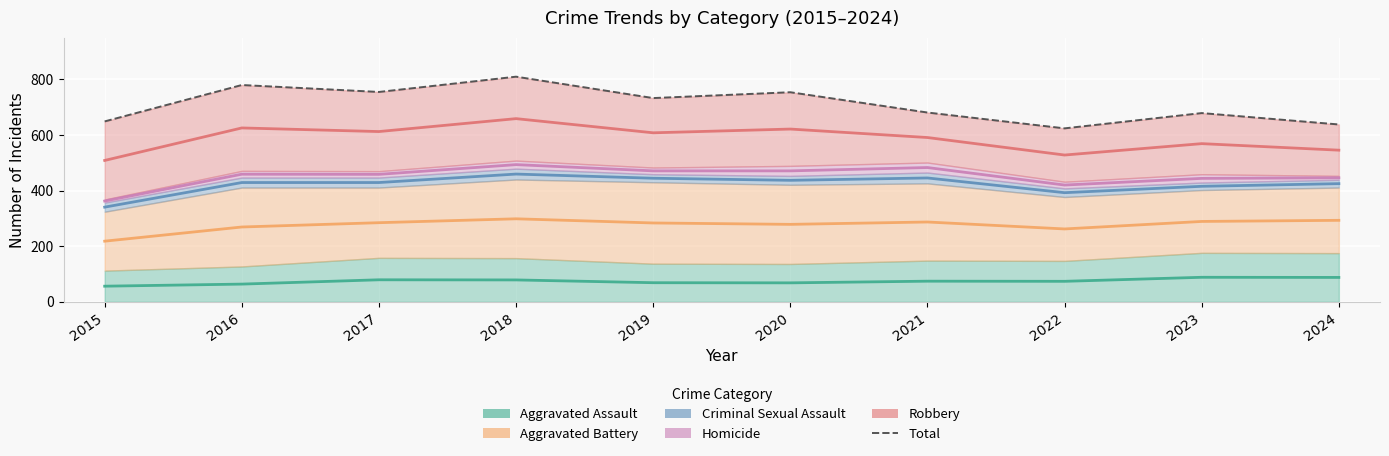

Reading left to right, transcribe all the data shown in this chart.

Aggravated Assault: 2015=56.0	2016=63.5	2017=79.0	2018=78.5	2019=68.5	2020=68.0	2021=74.0	2022=73.5	2023=88.0	2024=87.5
Aggravated Battery: 2015=218.0	2016=269.0	2017=284.5	2018=298.5	2019=283.5	2020=278.5	2021=287.0	2022=262.0	2023=289.0	2024=293.0
Criminal Sexual Assault: 2015=340.5	2016=429.0	2017=429.0	2018=459.5	2019=444.5	2020=437.0	2021=445.5	2022=392.5	2023=415.5	2024=425.0
Homicide: 2015=362.5	2016=459.0	2017=458.5	2018=493.5	2019=471.0	2020=471.0	2021=483.0	2022=420.0	2023=444.0	2024=446.0
Robbery: 2015=508.5	2016=625.5	2017=612.5	2018=659.0	2019=608.0	2020=621.5	2021=591.0	2022=528.0	2023=569.0	2024=545.5
Total: 2015=649.0	2016=780.0	2017=755.0	2018=810.0	2019=733.0	2020=754.0	2021=681.0	2022=624.0	2023=679.0	2024=638.0